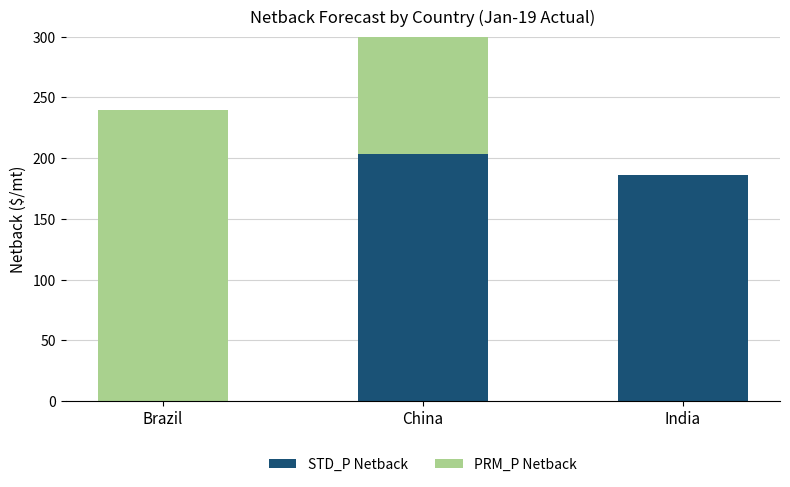

At which category is the sum across all series the highest?

China